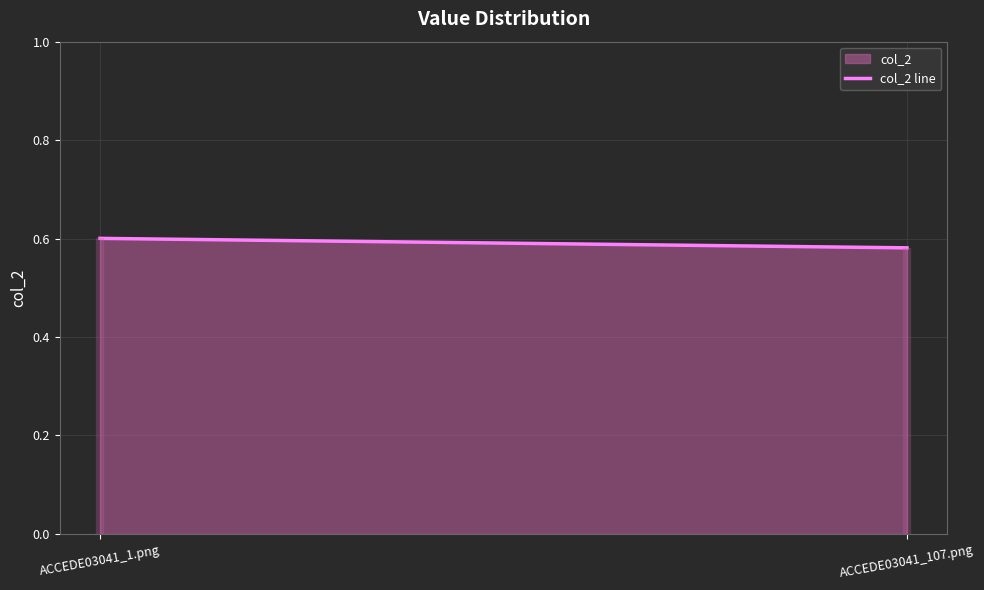

Rank the categories by value from highest to lowest.

ACCEDE03041_1.png, ACCEDE03041_107.png